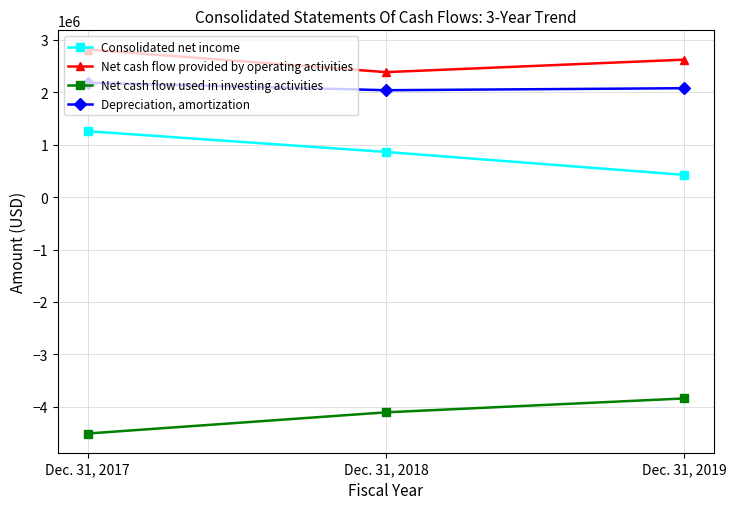

What is the difference between the maximum and minimum values in the Consolidated net income series?

832891